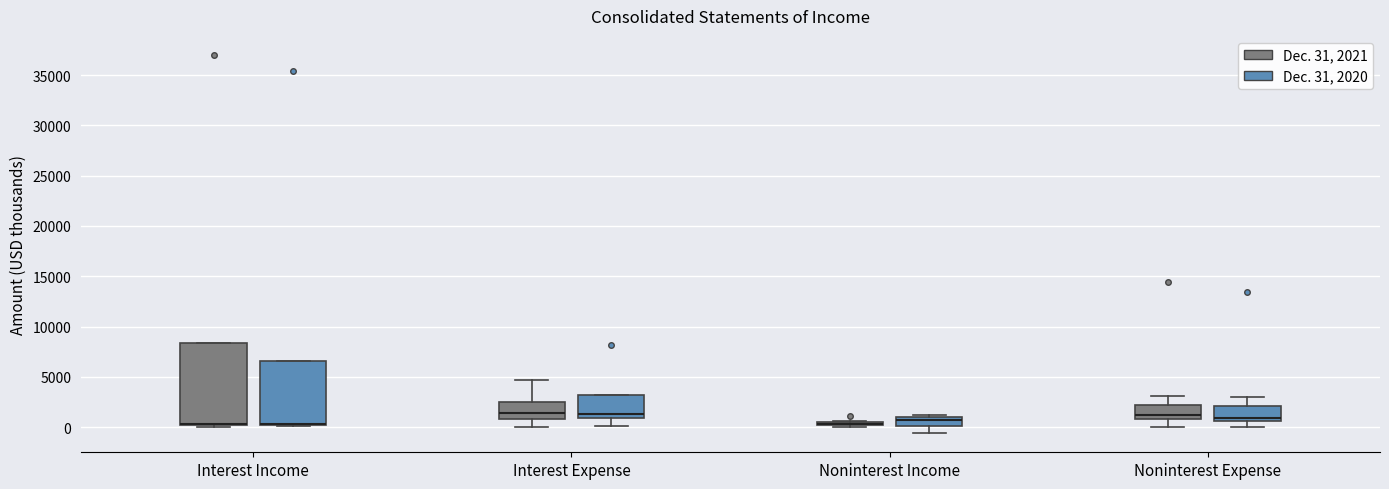

Comparing the boxes themselves (not the whiskers), which one is the tallest?

Interest Income (Dec. 31, 2021)